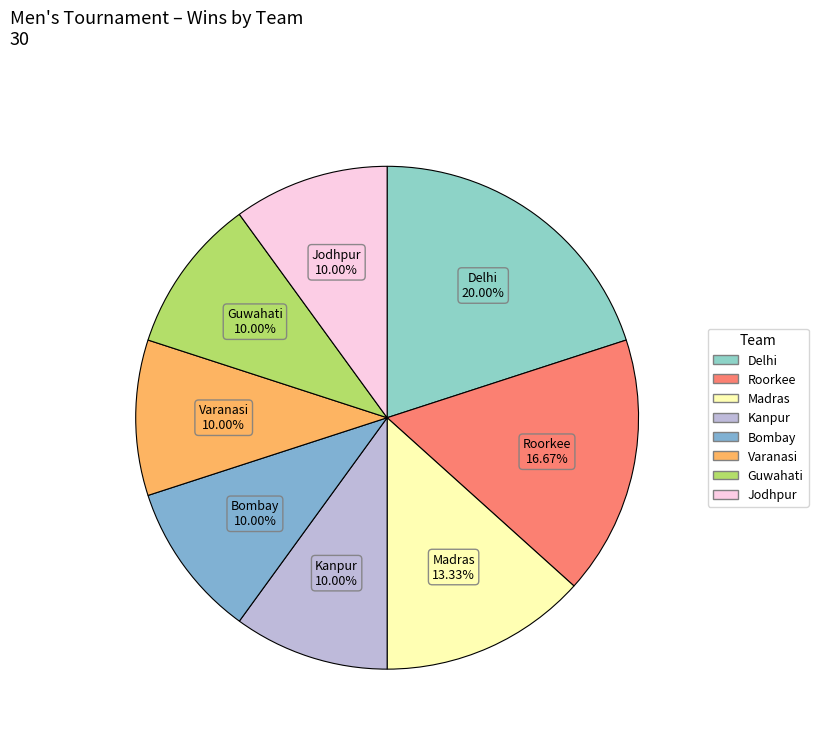

Which slice is the largest?

Delhi